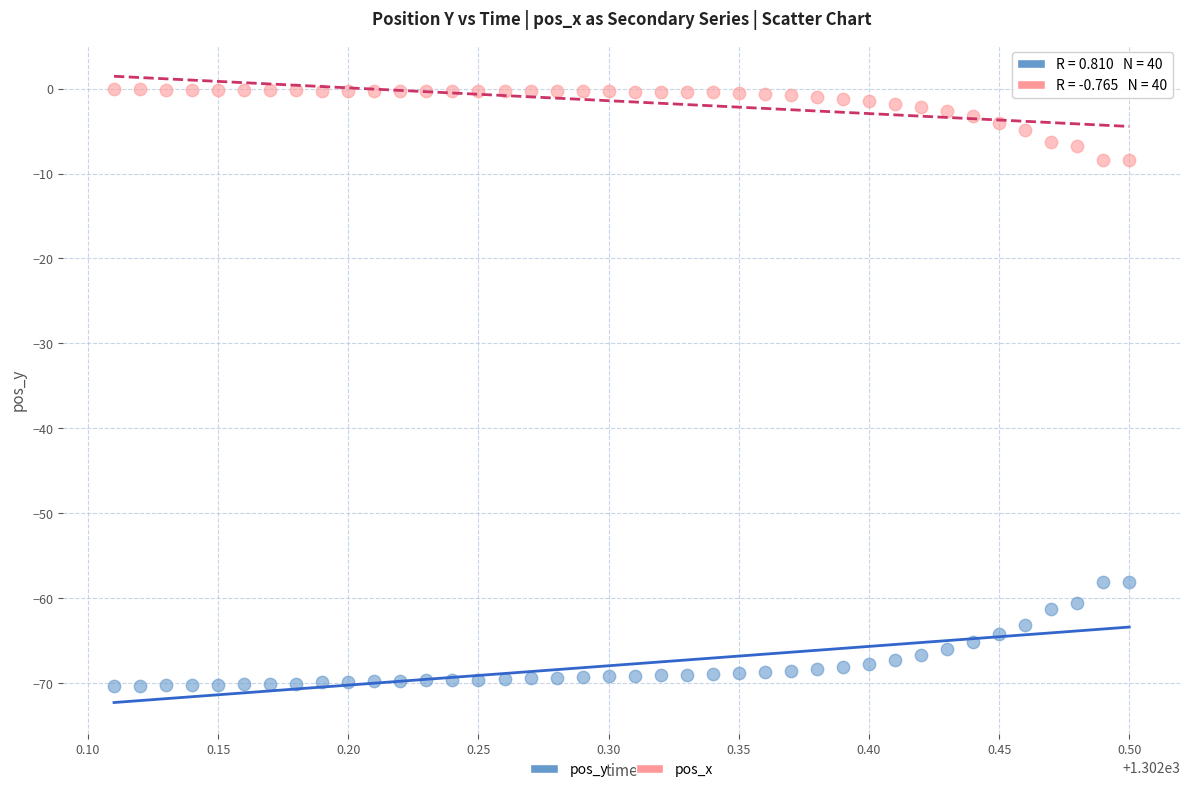

Which series reaches the maximum Y coordinate?

pos_x